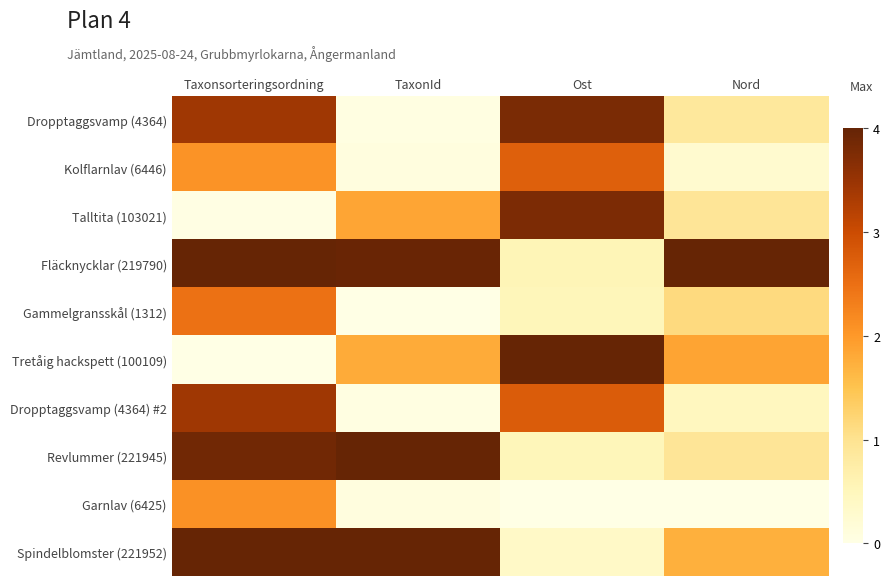

List the series in order of their peak value, lowest first.

Garnlav (6425), Gammelgransskål (1312), Kolflarnlav (6446), Dropptaggsvamp (4364) #2, Talltita (103021), Dropptaggsvamp (4364), Revlummer (221945), Fläcknycklar (219790), Tretåig hackspett (100109), Spindelblomster (221952)